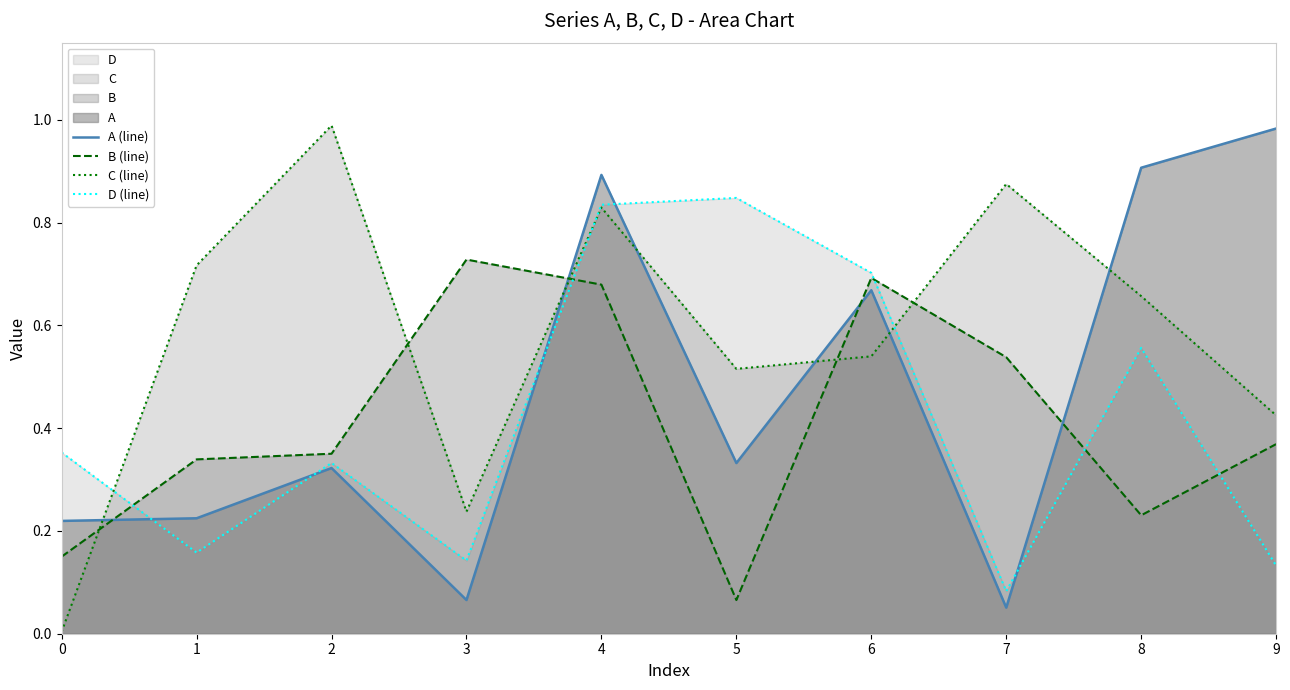

Rank the series at 7 from highest to lowest value.

C (line), B (line), D (line), A (line)